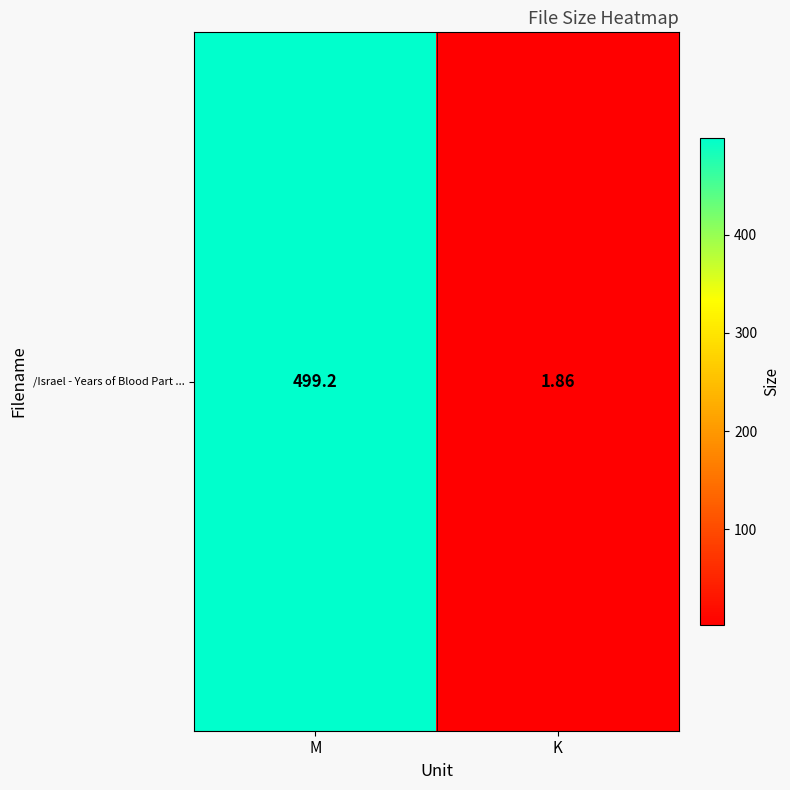

Rank the categories by value from lowest to highest.

K, M